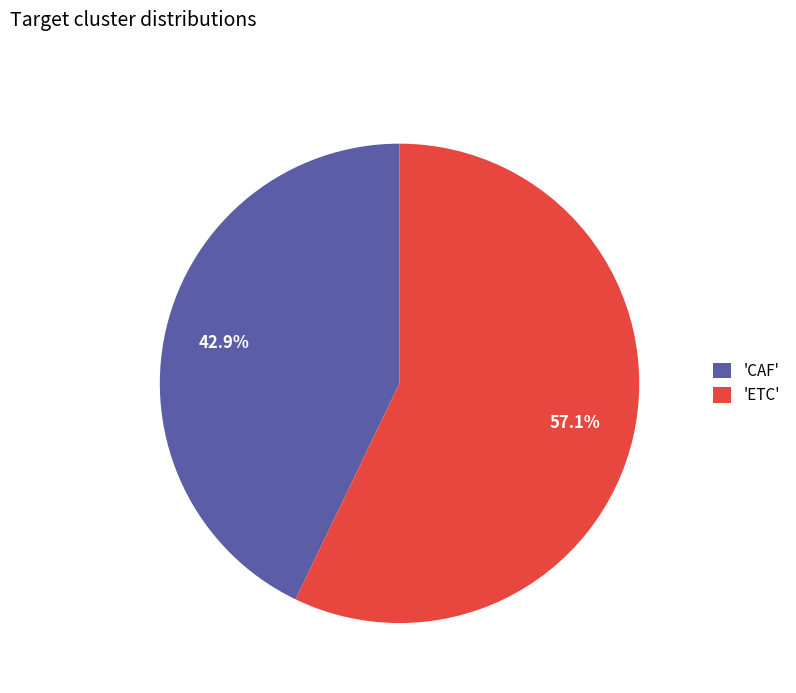

Which slice represents more than half of the pie?

'ETC'